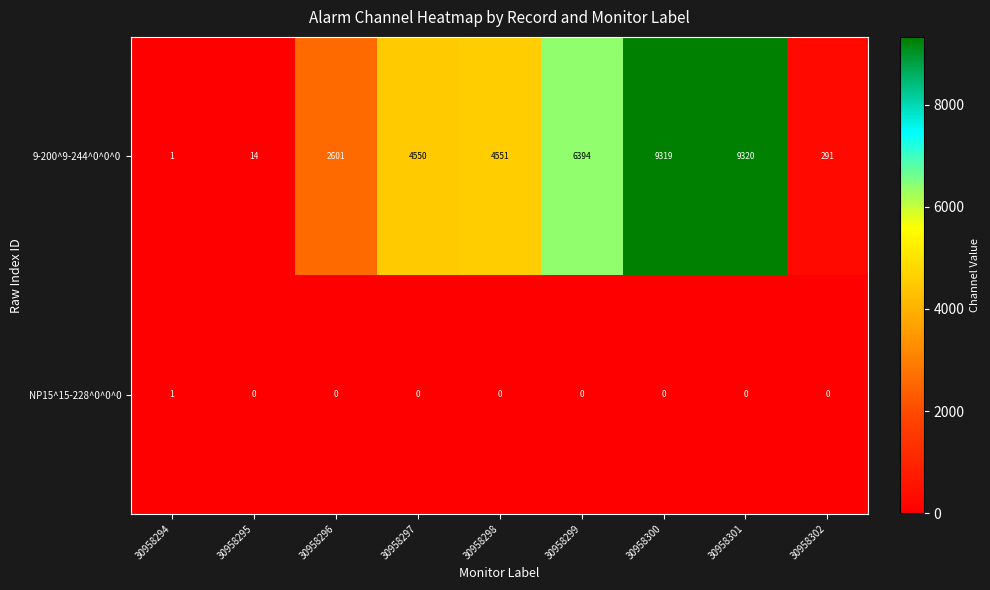

Which series has the widest spread of values?

9-200^9-244^0^0^0